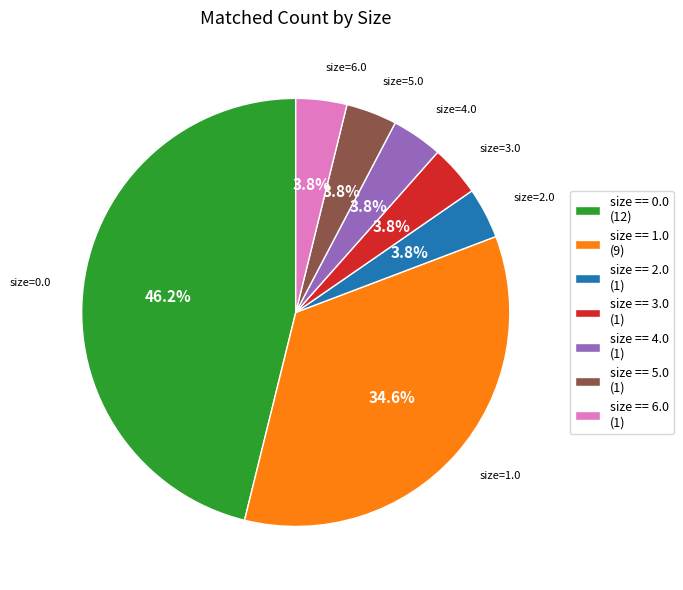

What is the ratio of the value at size == 2.0 (1) to the value at size == 5.0 (1)?

1.0